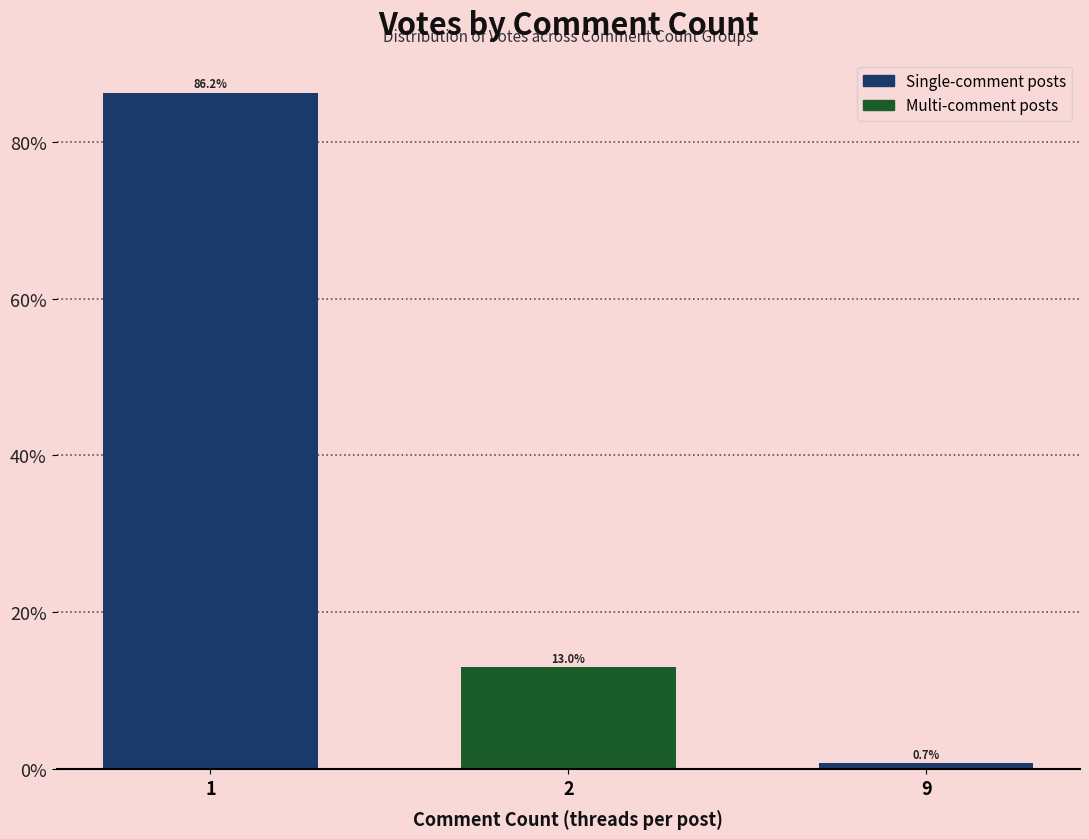

What is the minimum value shown in the chart?

0.7